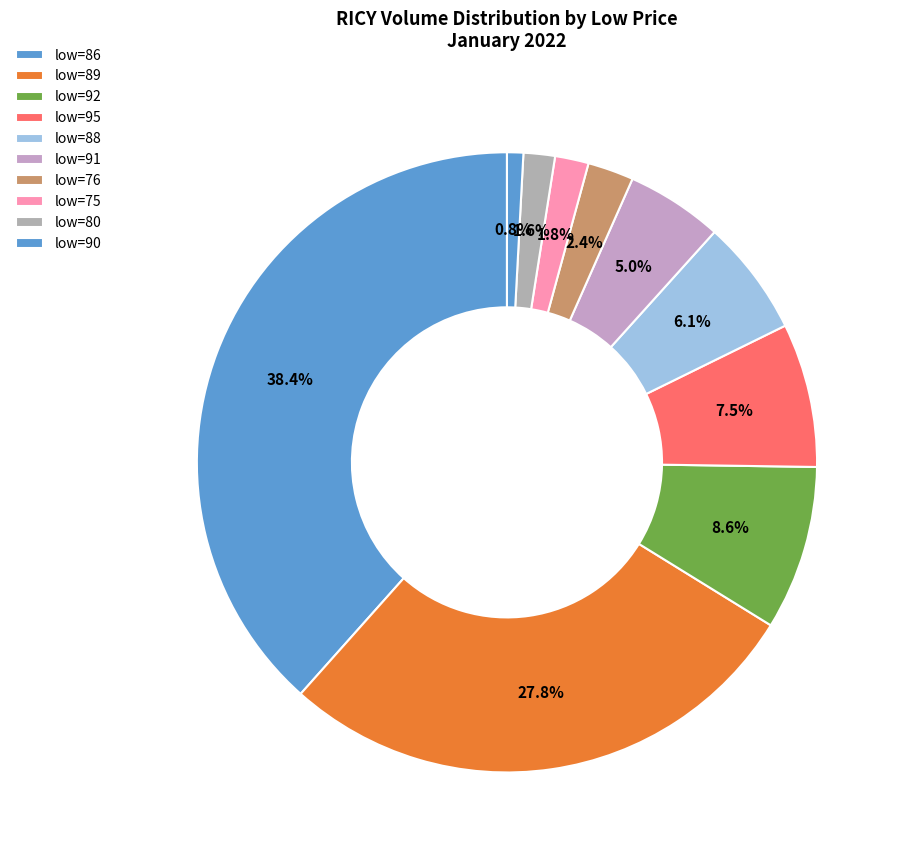

How many segments does this pie chart have?

10